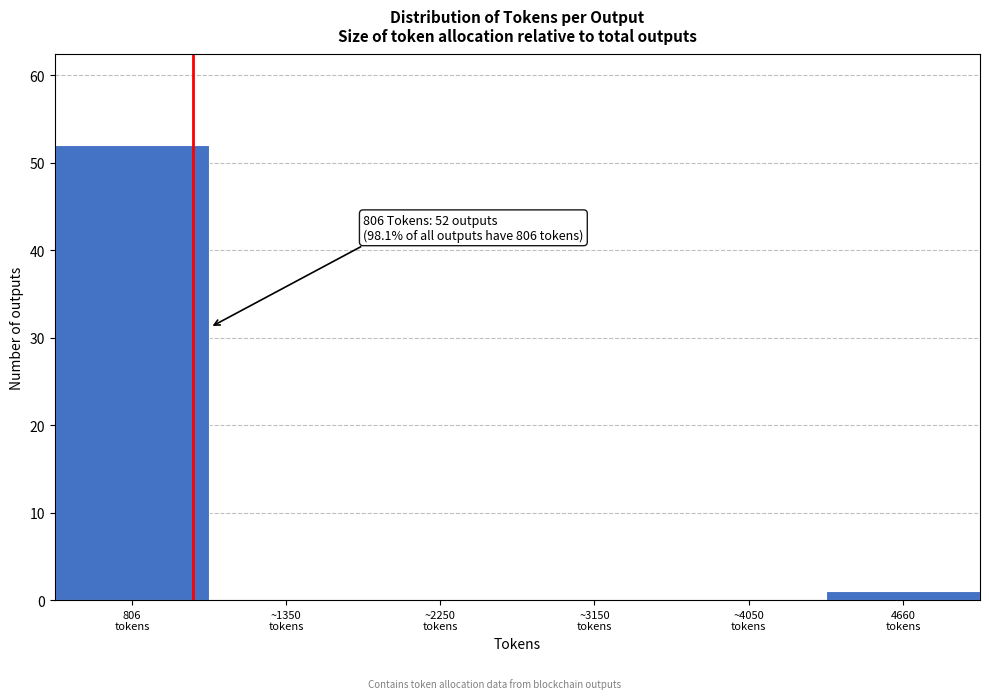

What is the greatest value displayed?

52